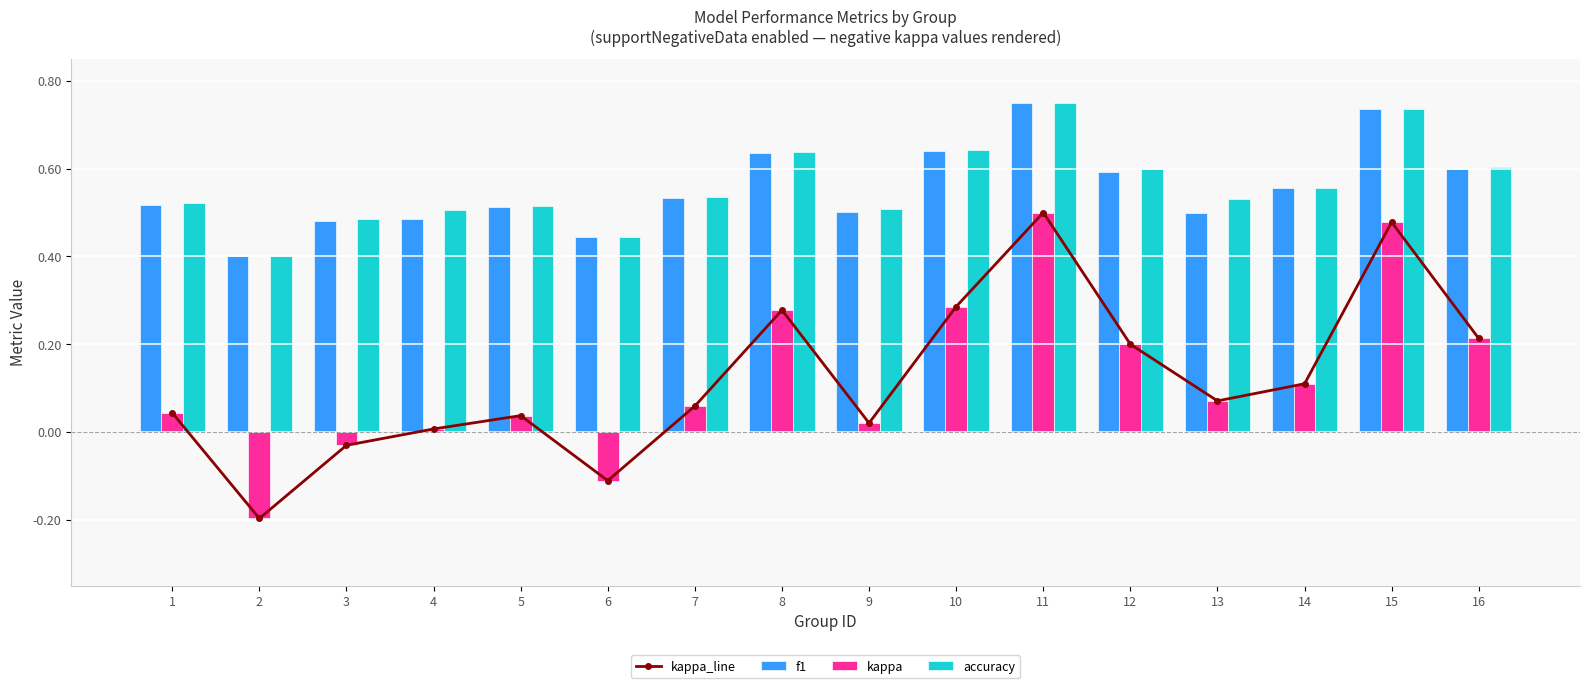

At which category is the sum across all series the highest?

11